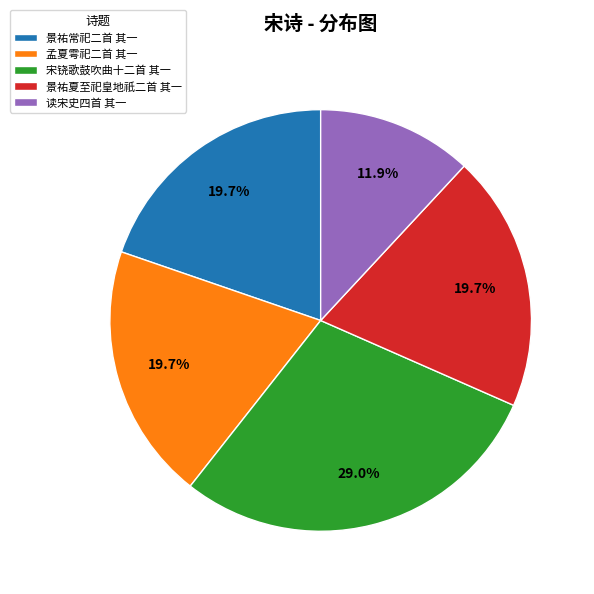

To the nearest percent, what is the difference between the largest and smallest slice percentages?

17%